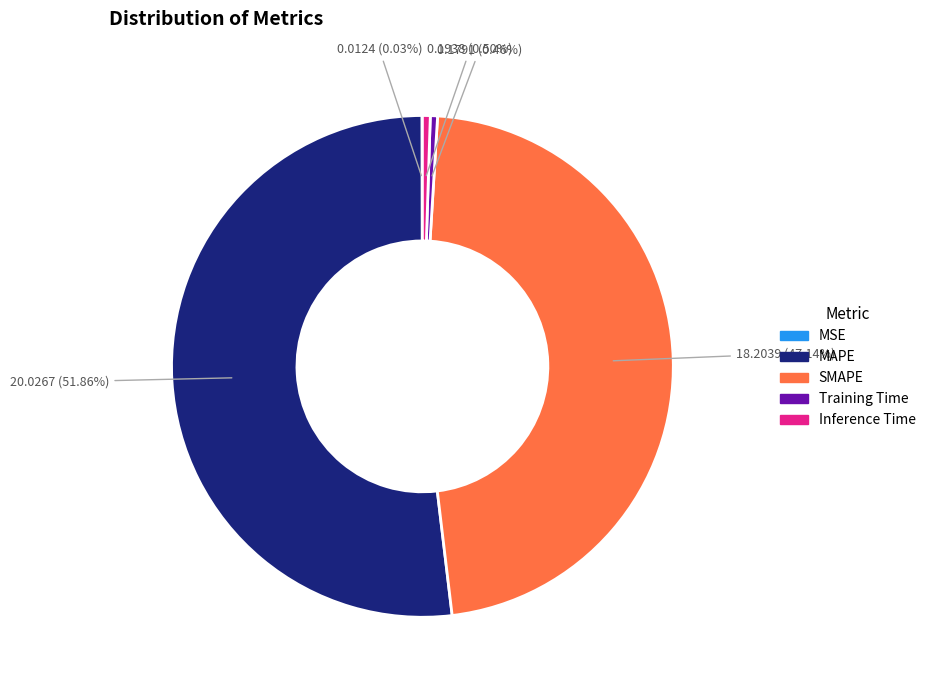

Does any single category account for the majority?

Yes